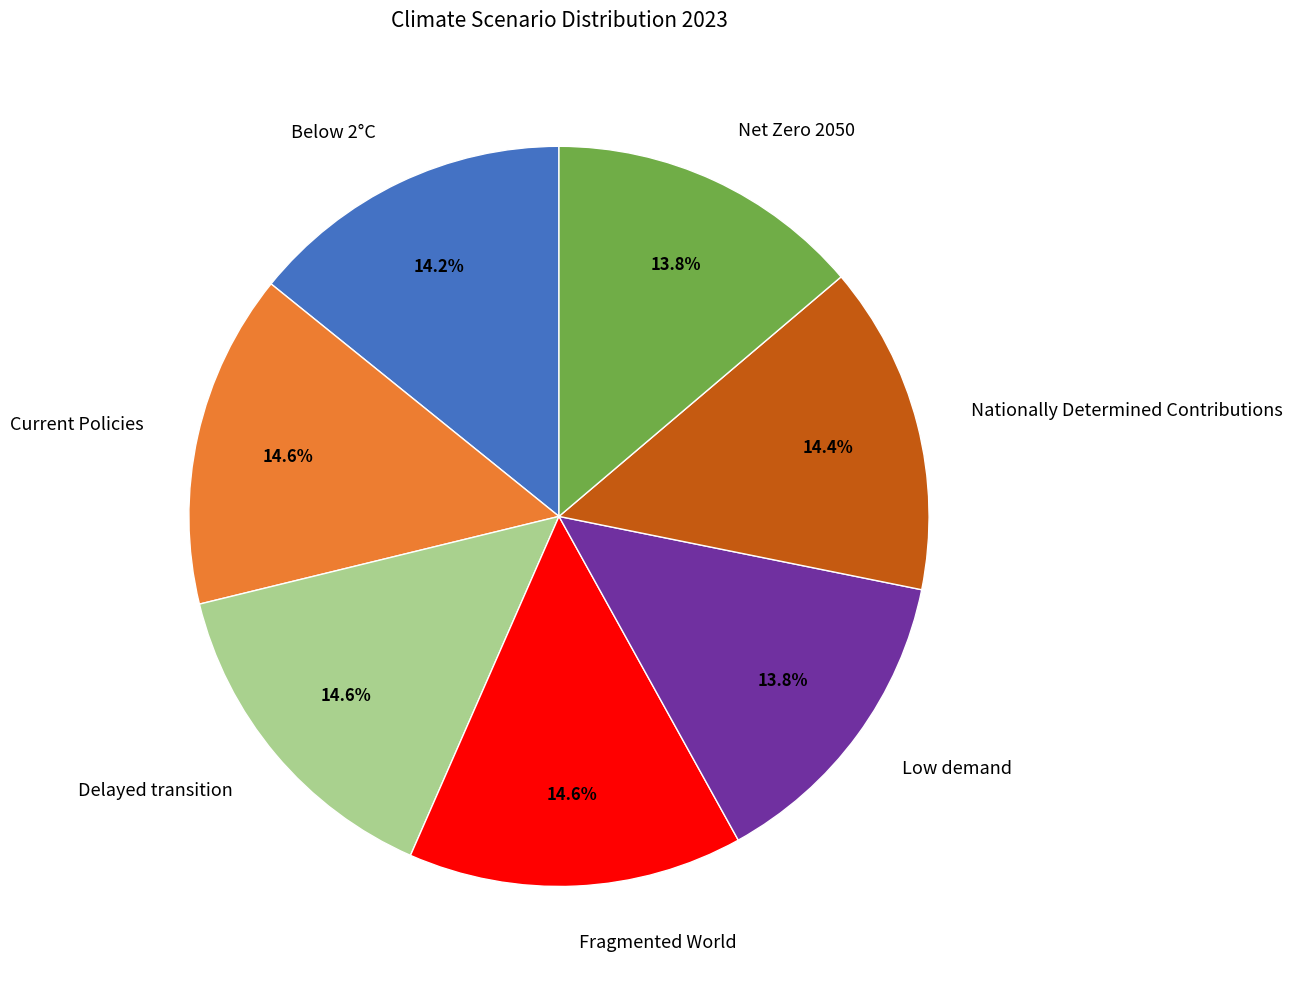

Is Current Policies the majority of the pie?

No